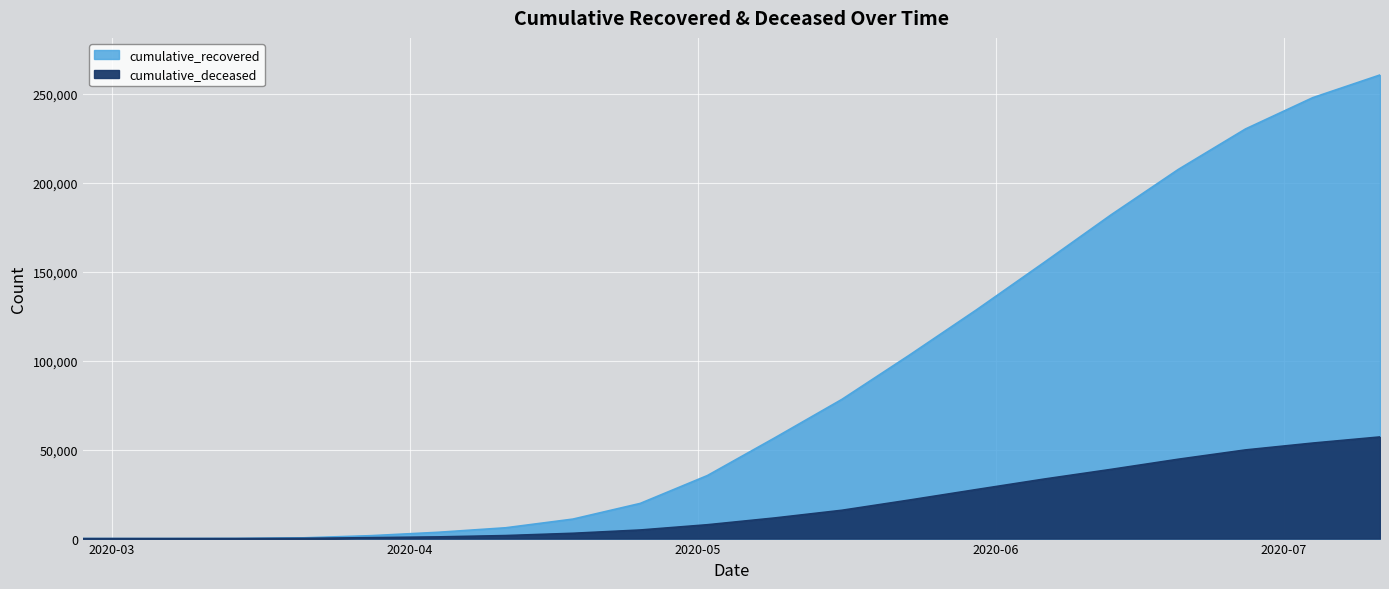

True or false: cumulative_deceased and cumulative_recovered cross at least once.

False